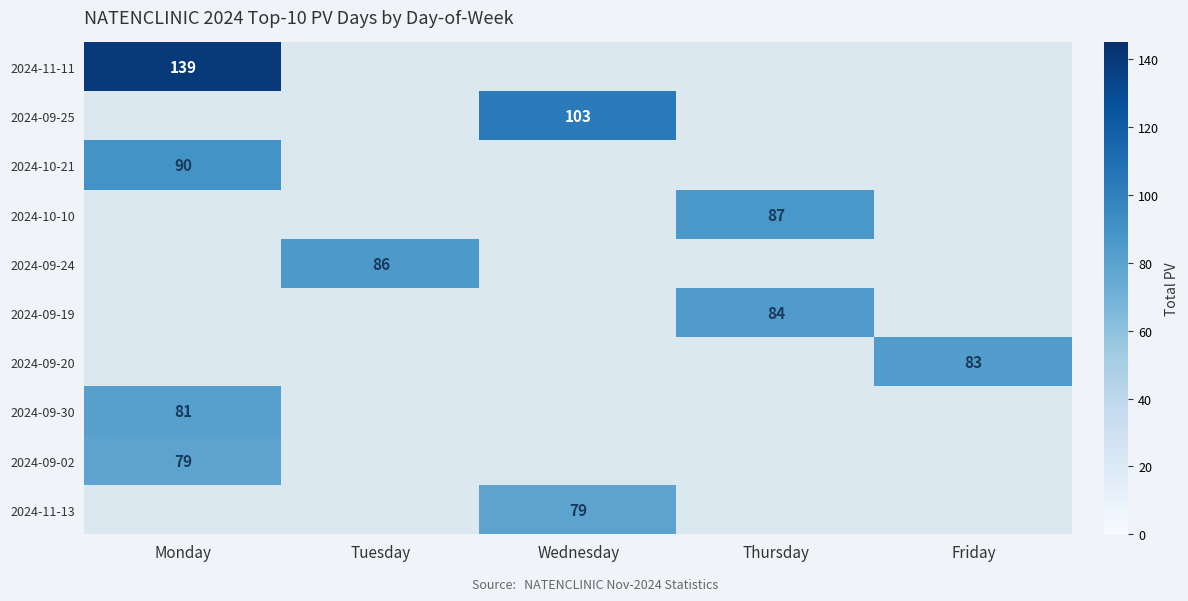

Which category has the lowest value across all series?

Tuesday